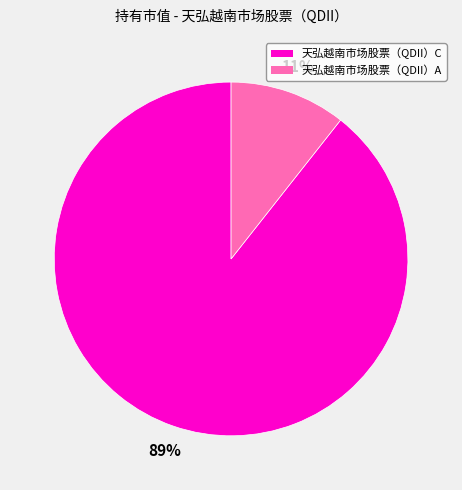

How many slices are in this pie chart?

2